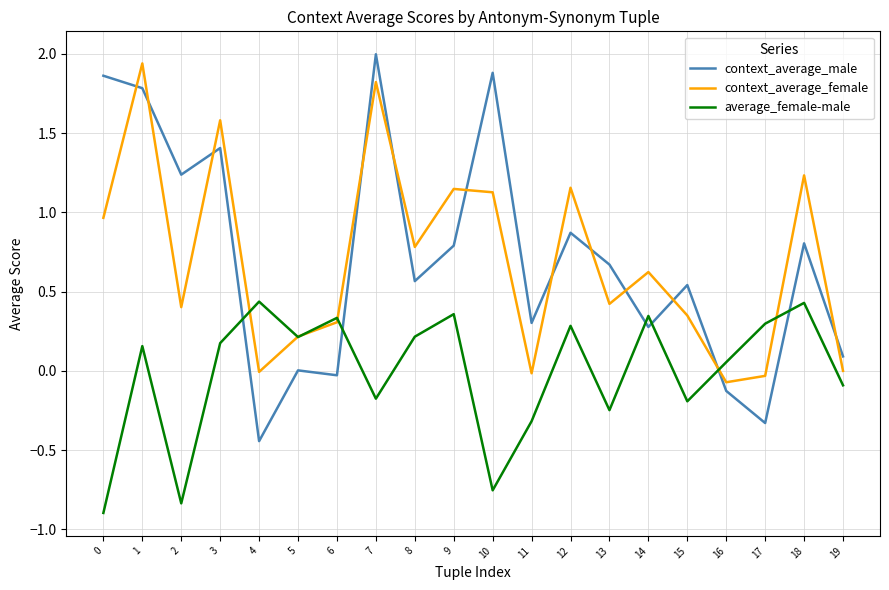

At how many categories does at least one series exceed 0?

20